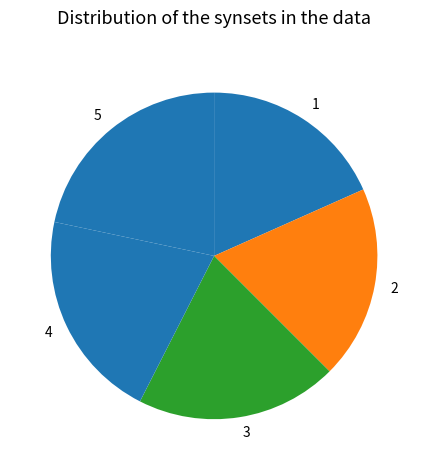

Is it true that 4 is 21% of the pie?

True